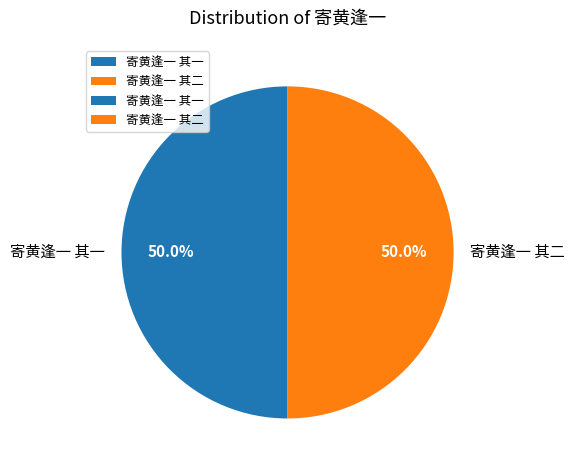

Count the number of slices in the pie.

2